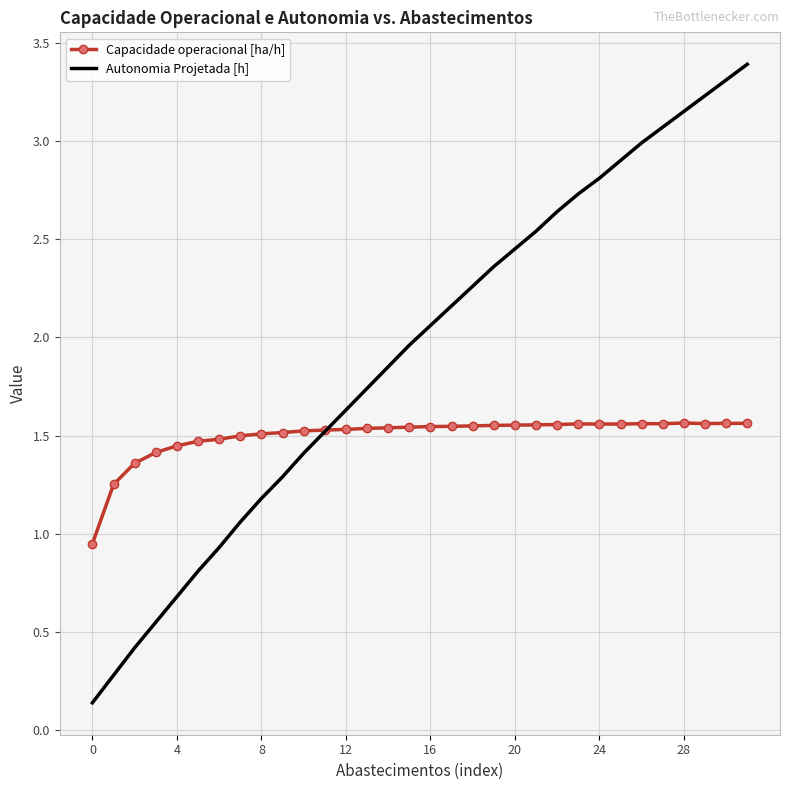

Which series has the largest range (max minus min)?

Autonomia Projetada [h]